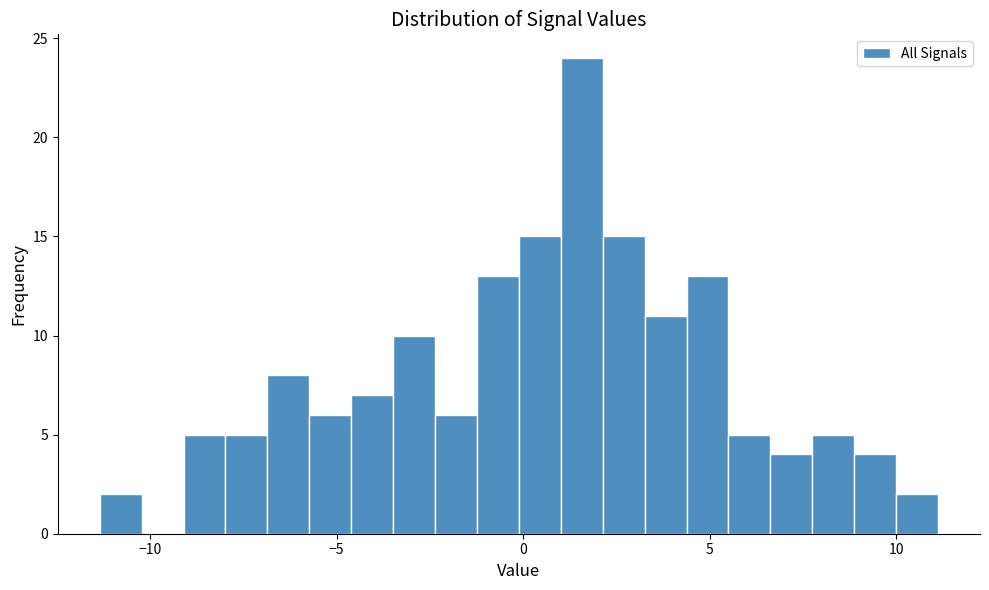

Around what value on the x-axis is the tallest bar? Give the approximate position of its centre, as read against the axis.

1.5